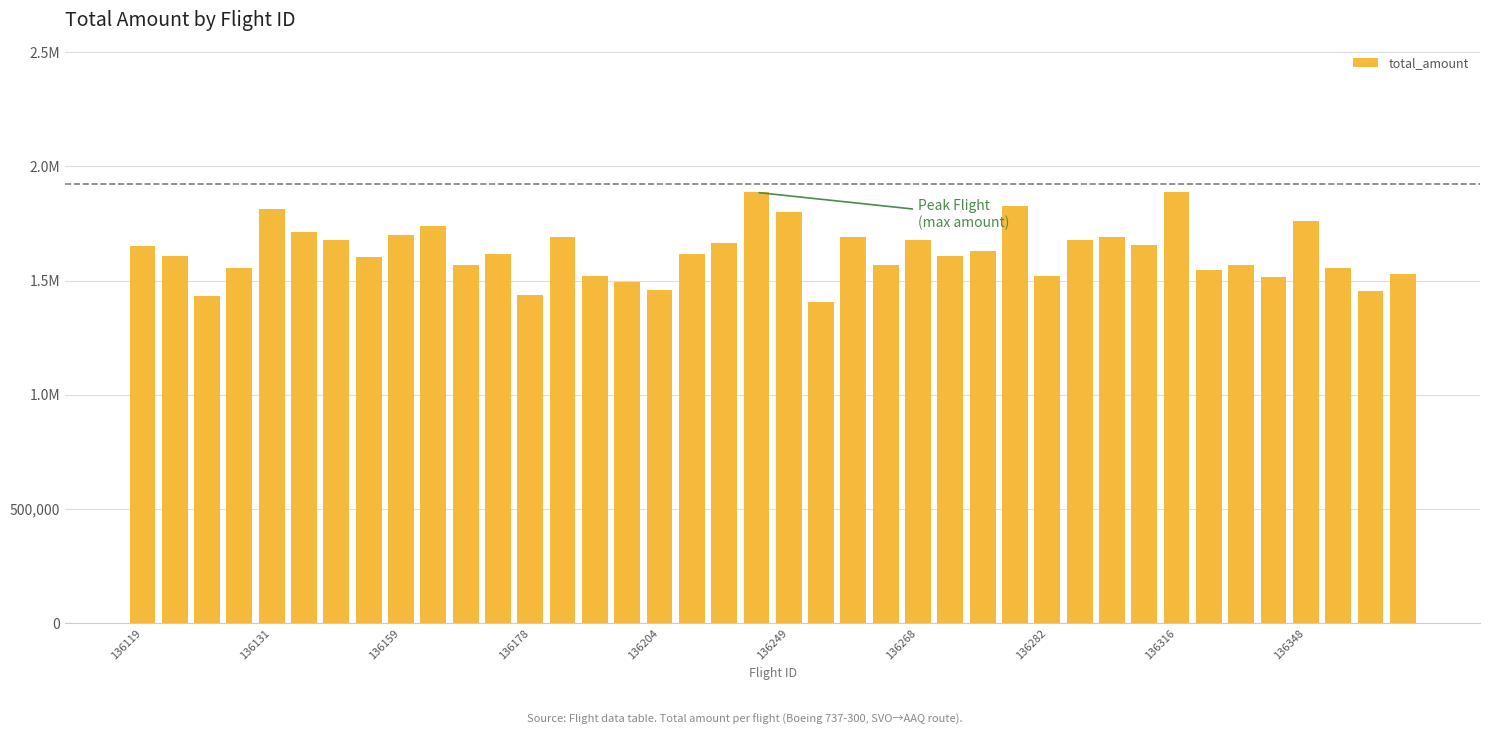

What is the maximum value shown in the chart?

1886000